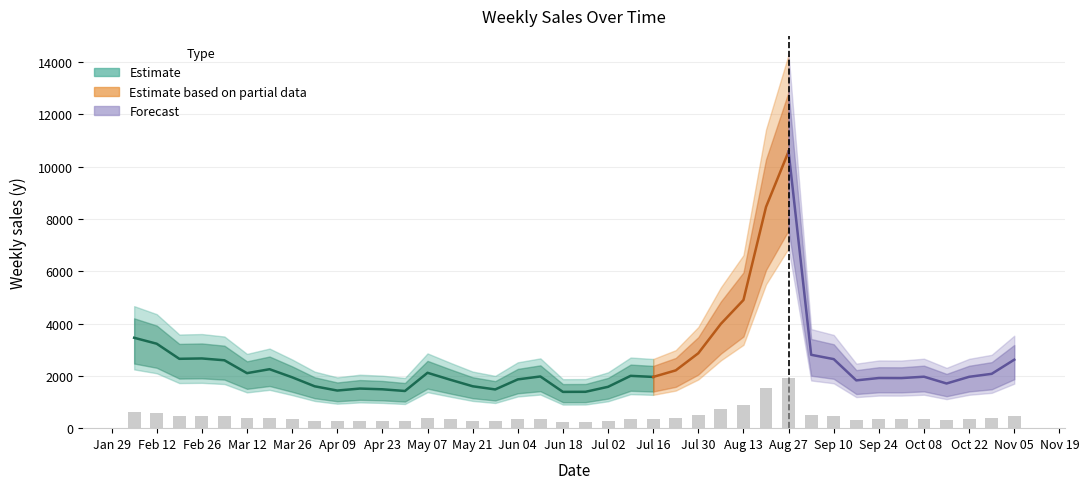

What is the maximum value for Estimate?

3455.9